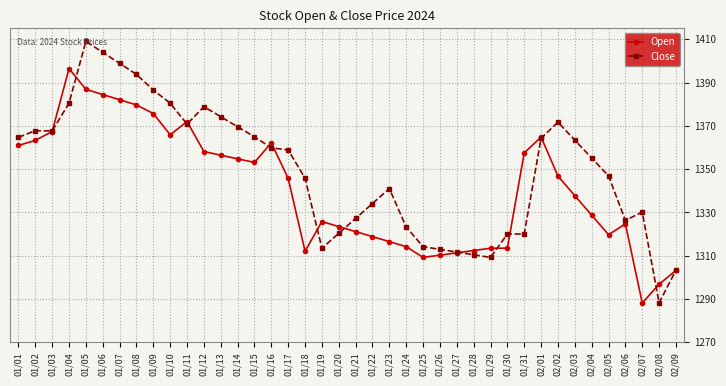

The Close series shows 1326.3 at 02/06. True or false?

True